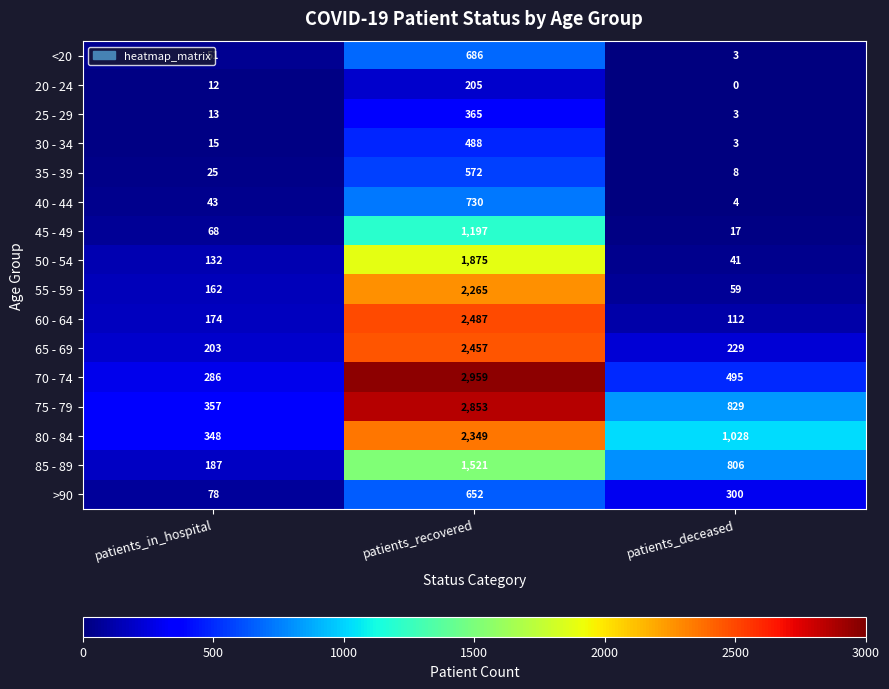

Which series has the widest spread of values?

70 - 74